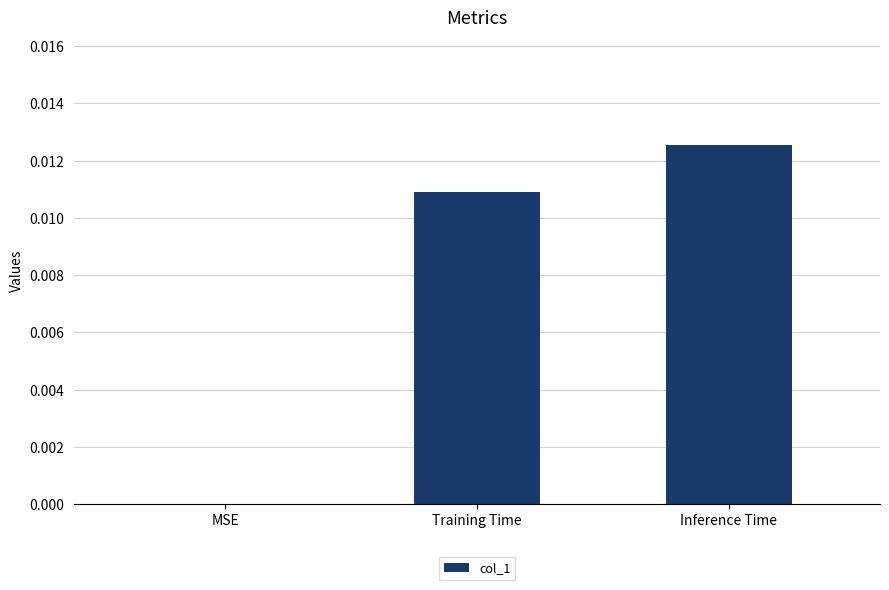

Between MSE and Training Time, which is larger?

Training Time